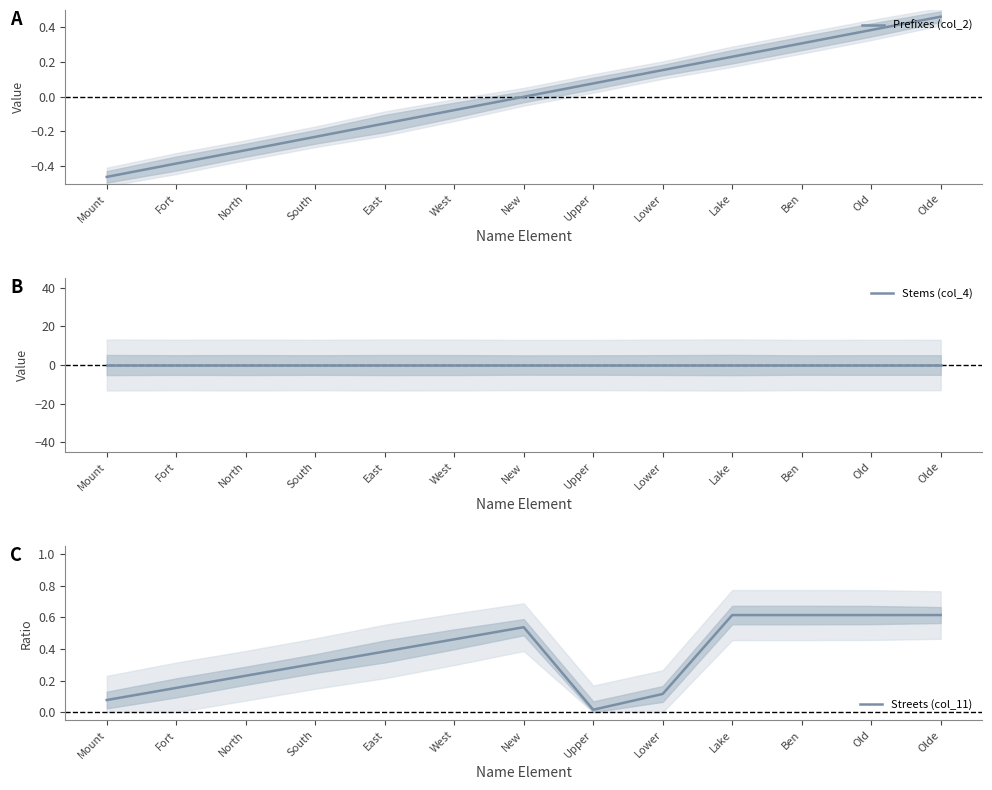

True or false: Stems (col_4) has more than 0 interior local peaks.

False